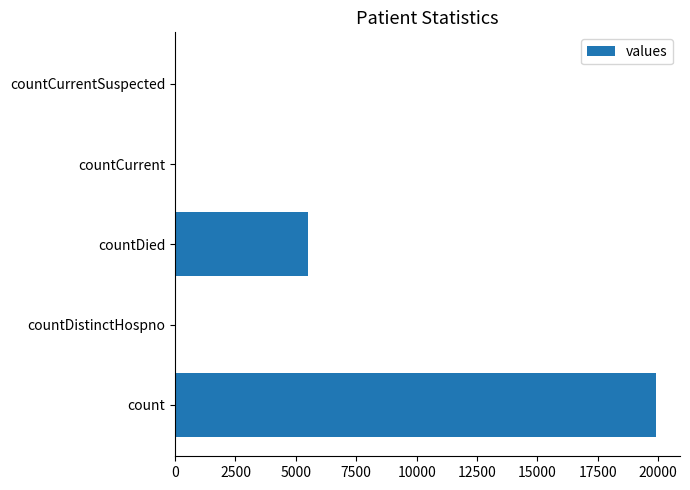

True or false: the data shows 19909 at count.

True